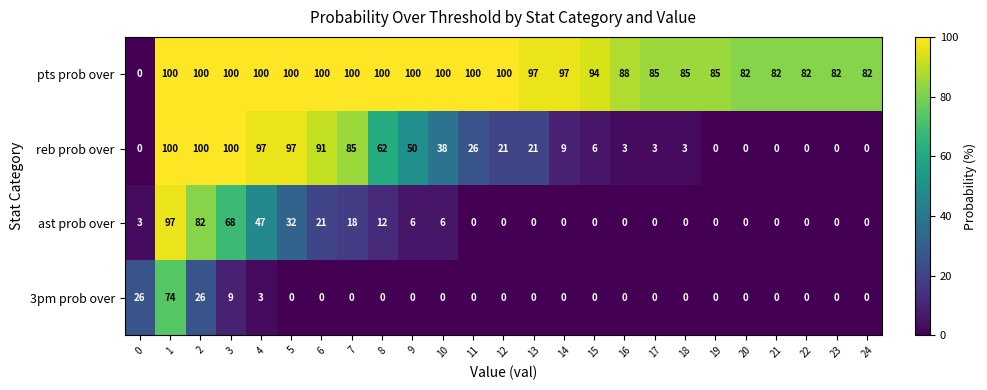

True or false: 3pm prob over has a value of -47 at 20.

False